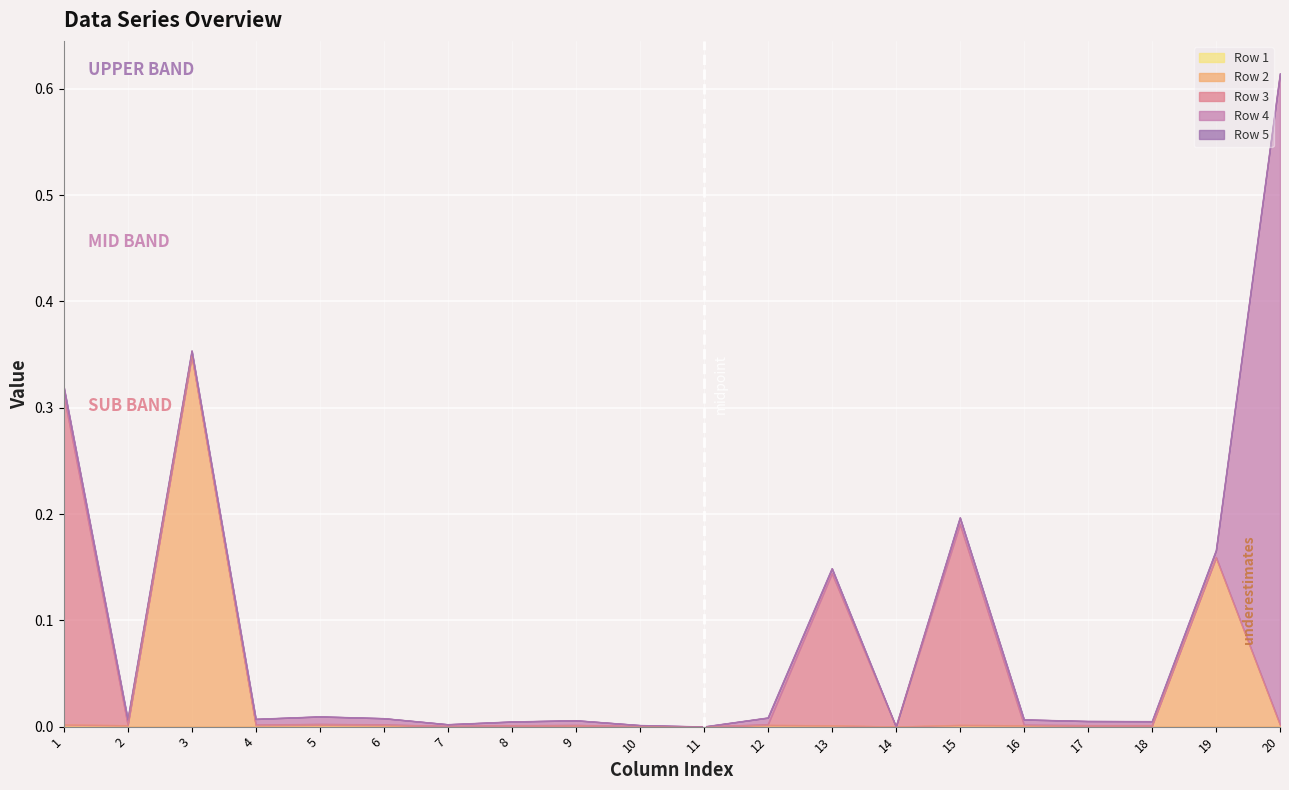

At which category does the chart reach its minimum across all series?

1